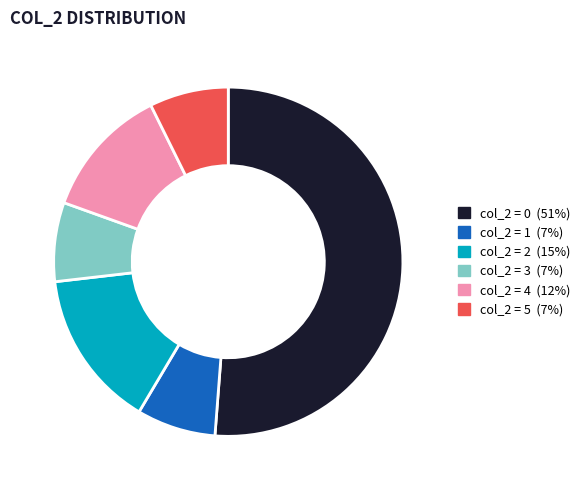

Does any single category account for the majority?

Yes